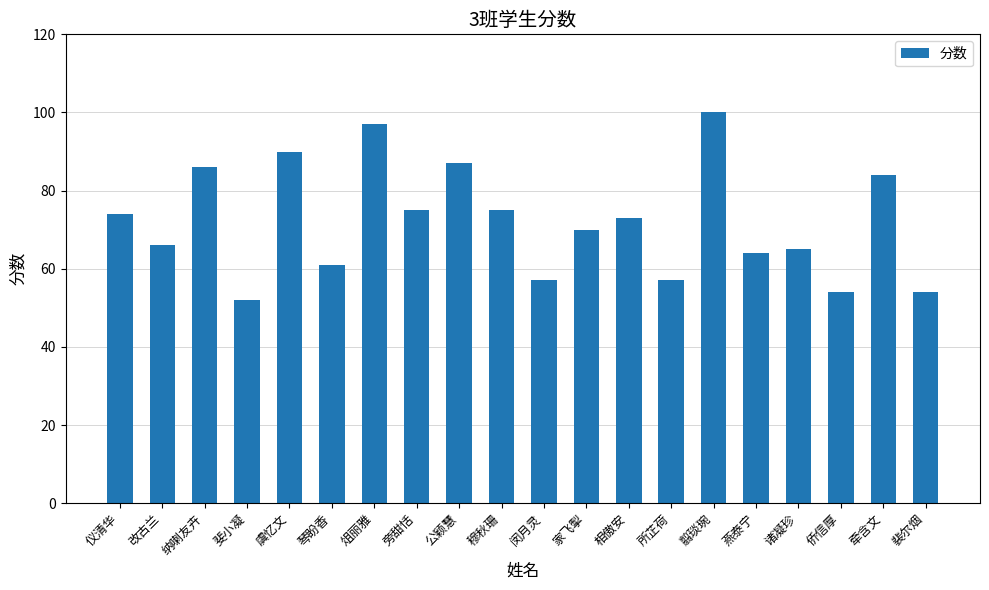

What is the greatest value displayed?

100